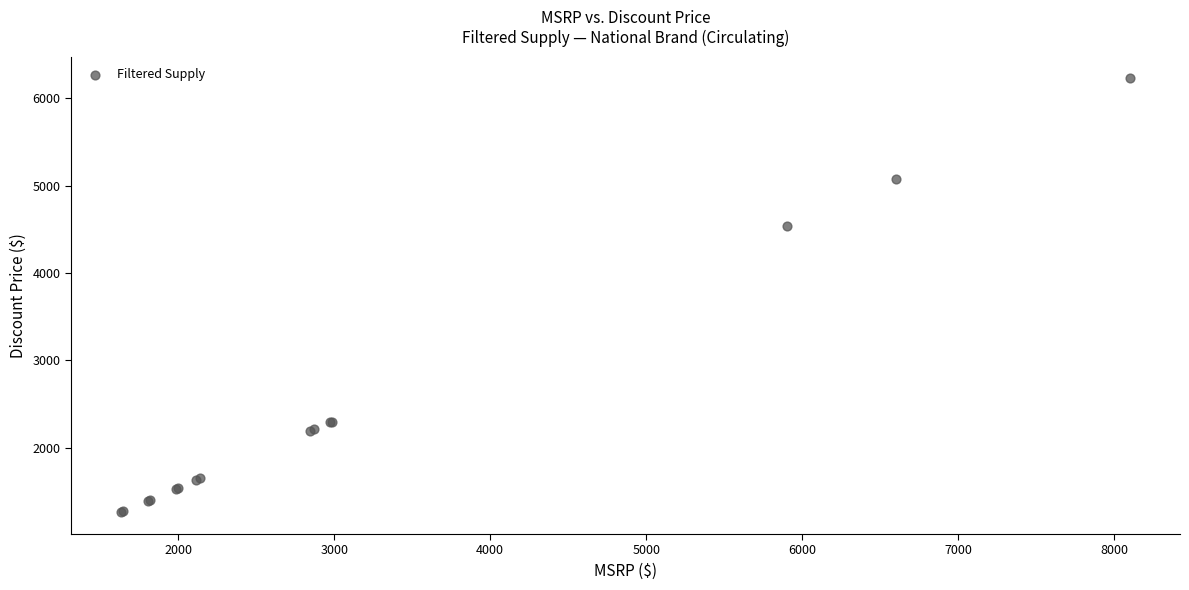

What Y value in the scatter plot is closest to 3744?

4539